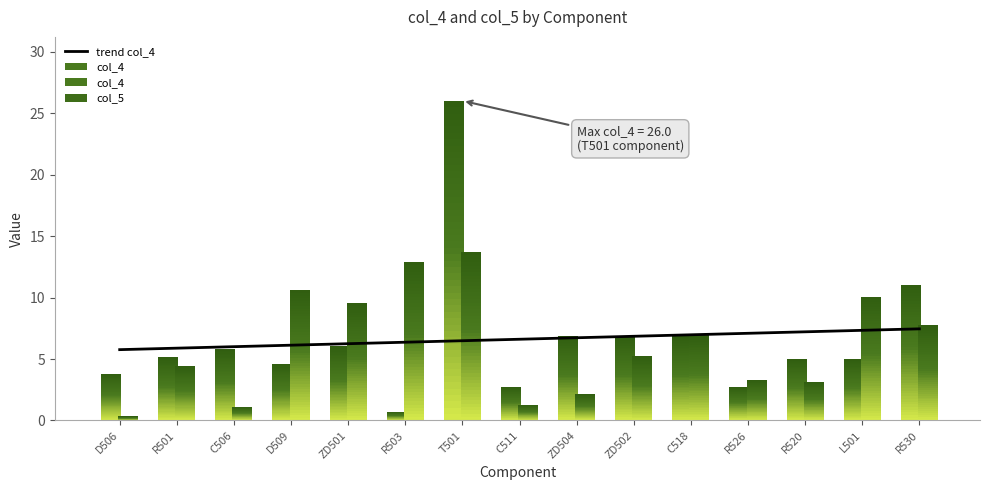

What is the change in value from T501 to L501?

+0.8